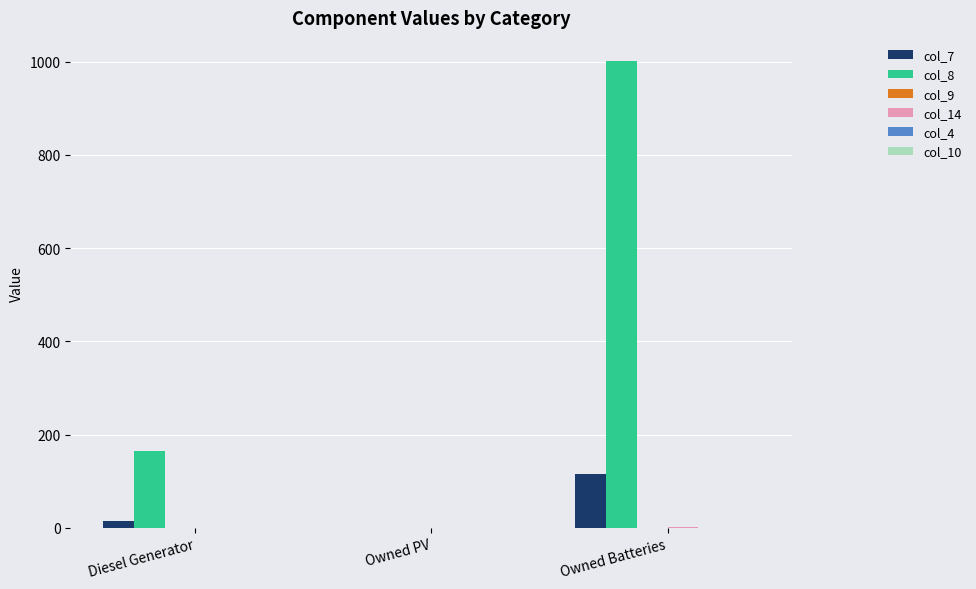

The value of col_7 at Owned PV is -66.5. True or false?

False